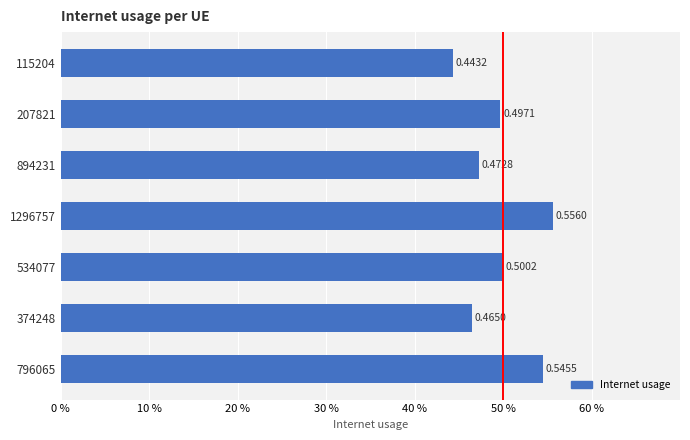

What is the difference between the maximum and minimum values?

0.1